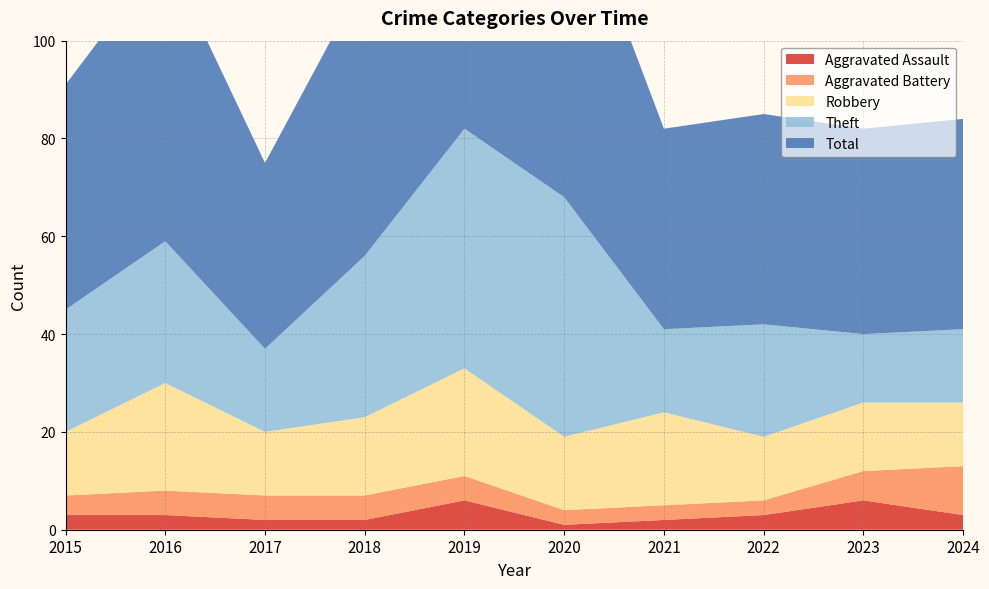

Reading left to right, what are all the values shown in this chart?

Aggravated Assault: 2015=3	2016=3	2017=2	2018=2	2019=6	2020=1	2021=2	2022=3	2023=6	2024=3
Aggravated Battery: 2015=4	2016=5	2017=5	2018=5	2019=5	2020=3	2021=3	2022=3	2023=6	2024=10
Robbery: 2015=13	2016=22	2017=13	2018=16	2019=22	2020=15	2021=19	2022=13	2023=14	2024=13
Theft: 2015=25	2016=29	2017=17	2018=33	2019=49	2020=49	2021=17	2022=23	2023=14	2024=15
Total: 2015=46	2016=59	2017=38	2018=57	2019=82	2020=68	2021=41	2022=43	2023=42	2024=43